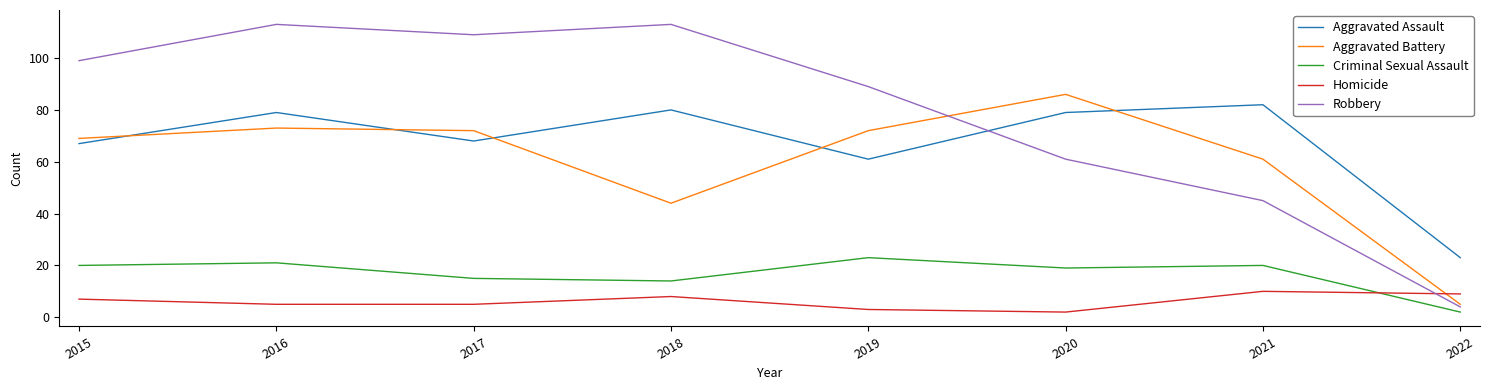

What is the difference between the maximum and minimum values in the Homicide series?

8